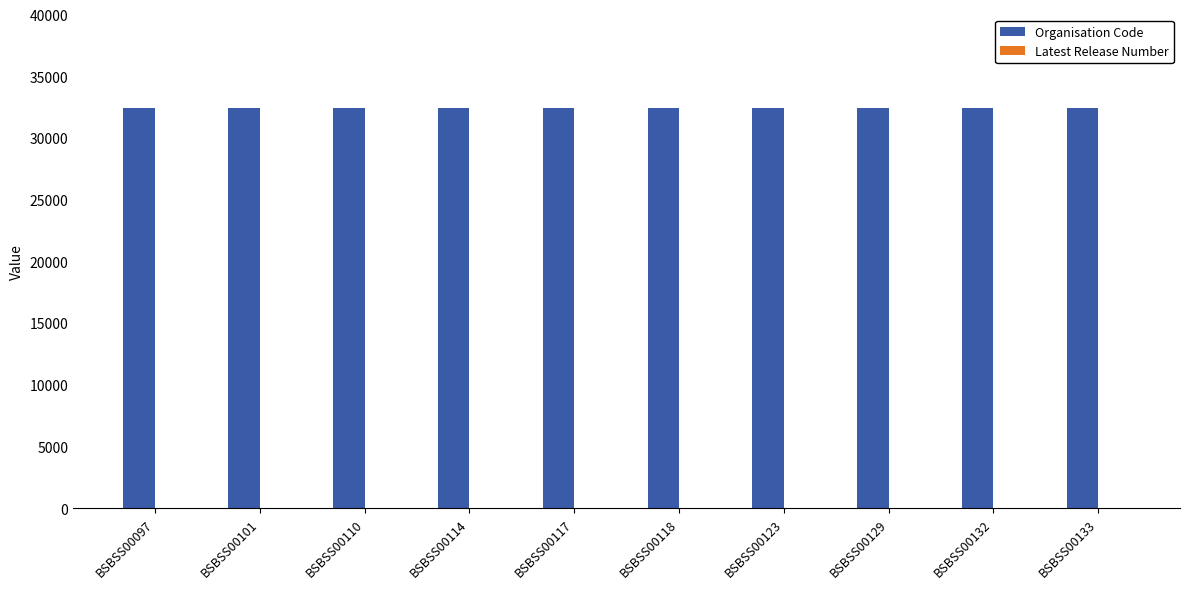

The Organisation Code series shows 52683 at BSBSS00123. True or false?

False